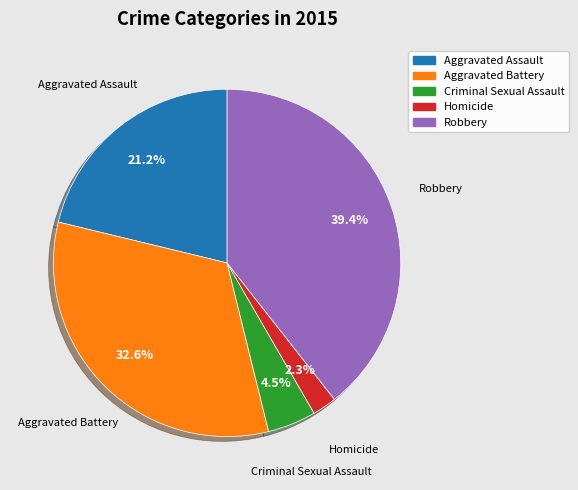

To the nearest percent, what percentage of the pie is Homicide?

2%